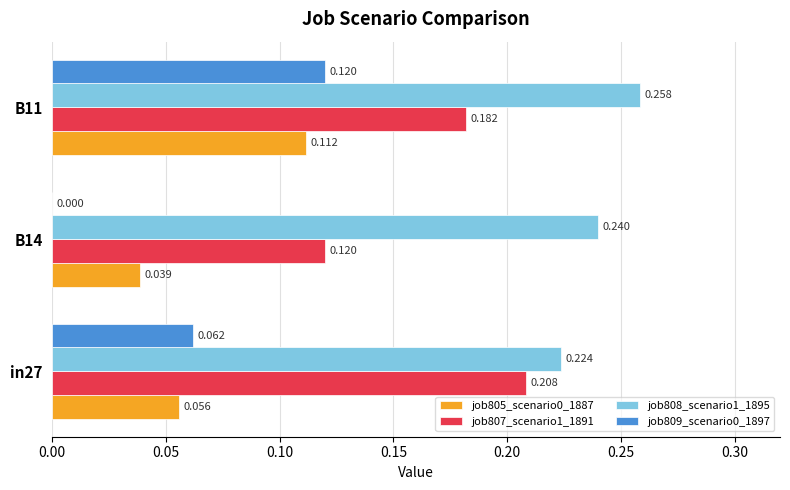

Is the value of job805_scenario0_1887 at B14 greater than the value of job808_scenario1_1895 at in27?

No